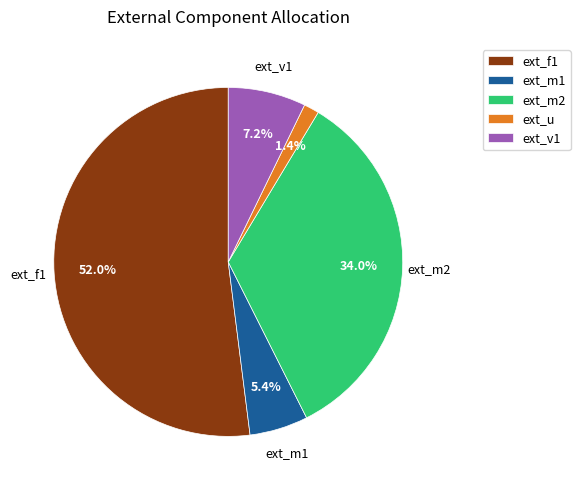

Which has a higher value, ext_v1 or ext_f1?

ext_f1